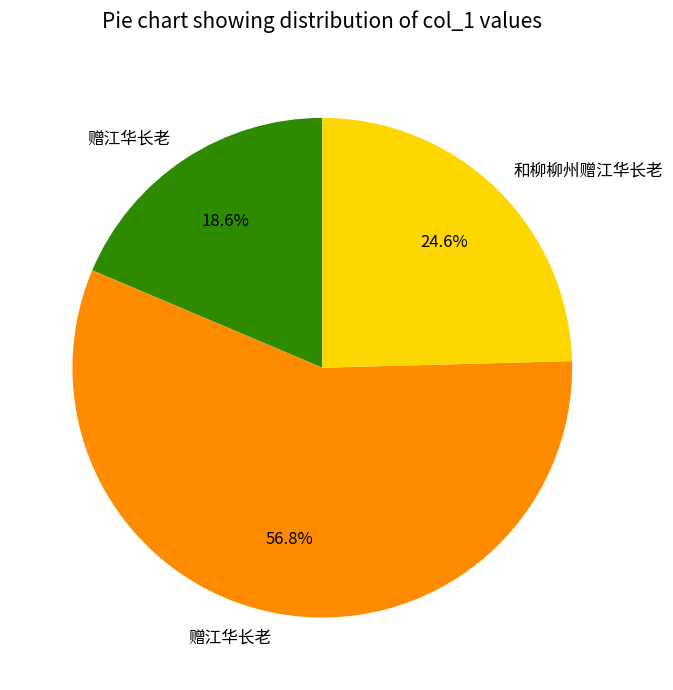

Does any single category account for the majority?

Yes